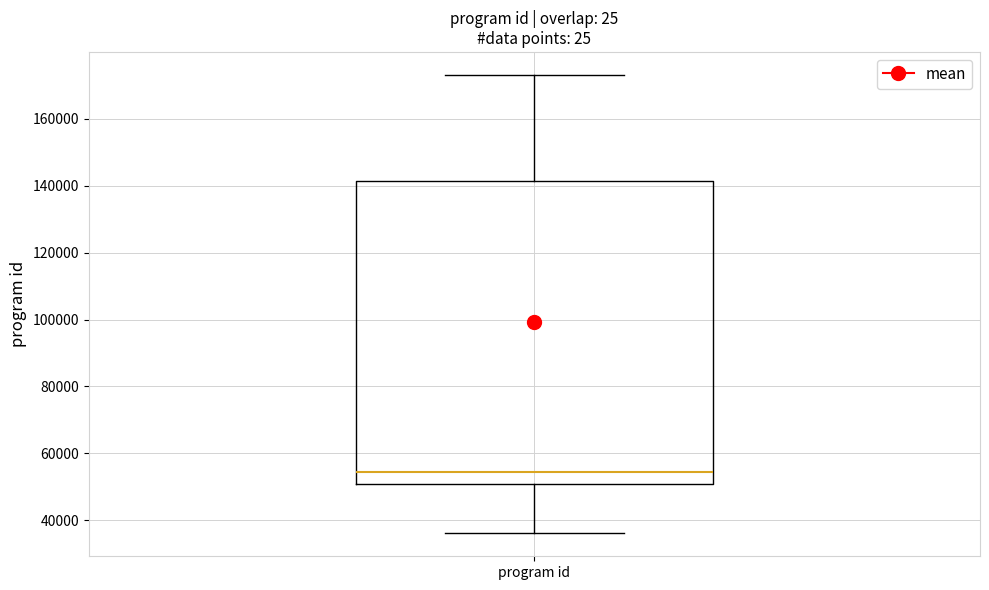

Where does the median line of the box for program id sit on the y-axis? The values are not printed on the chart, so give them approximately, as read against the axis.

54000